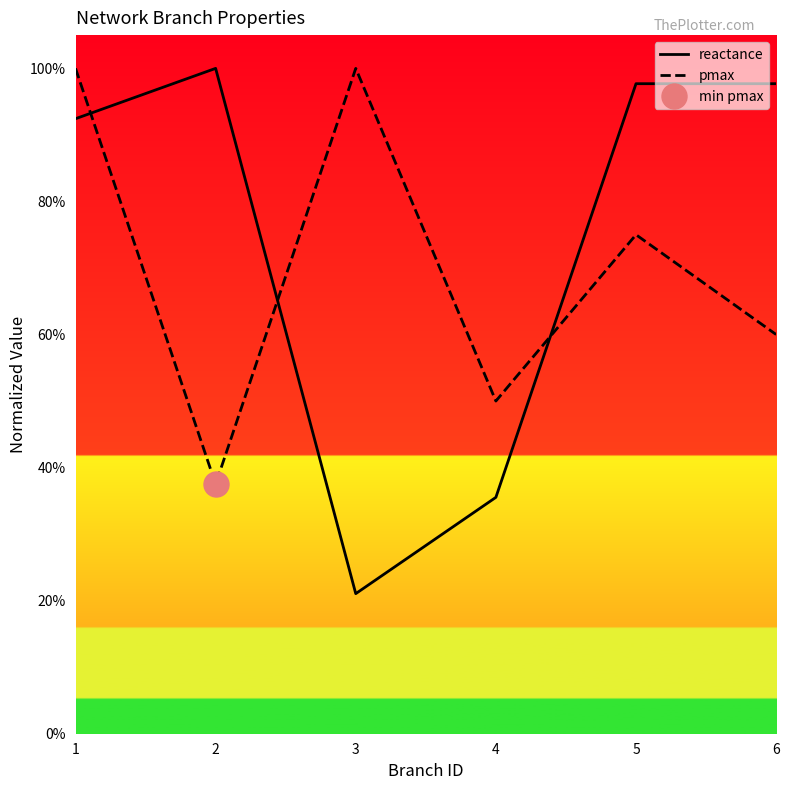

Rank the series by their maximum value, from lowest to highest.

reactance, pmax